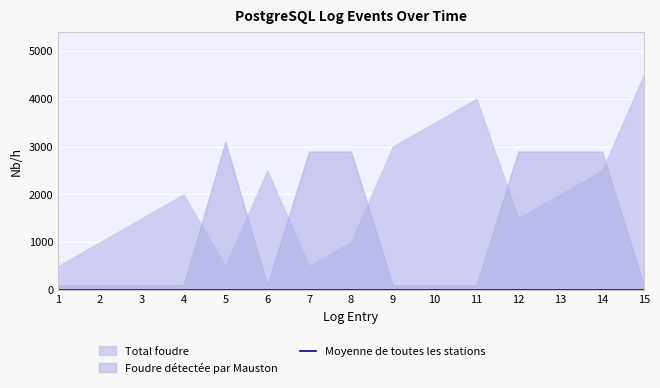

Between 8 and 12, which is larger?

12